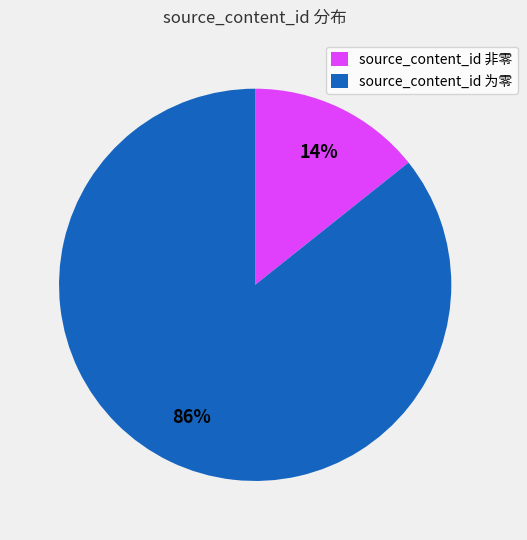

Rank the categories by value from lowest to highest.

source_content_id 非零, source_content_id 为零